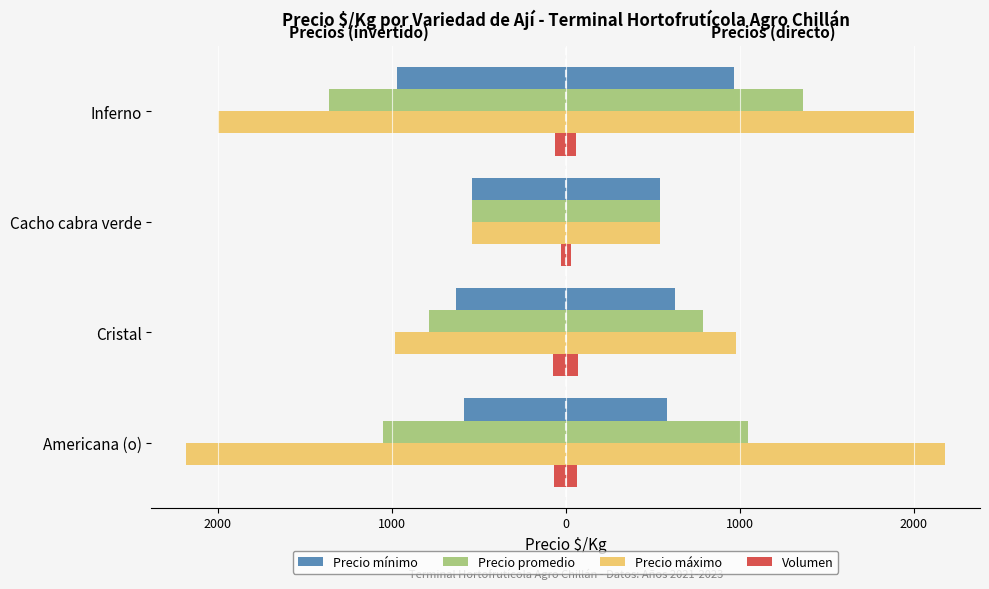

How many bars are there in each group?

4